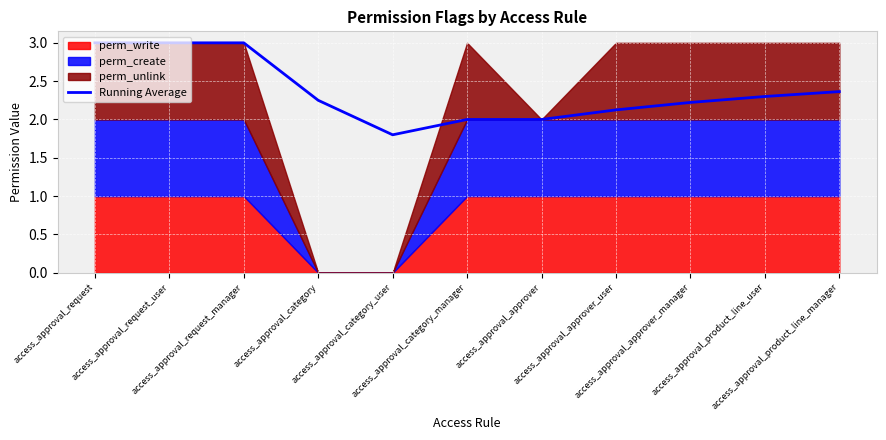

At which label does the data first exceed 2?

access_approval_request